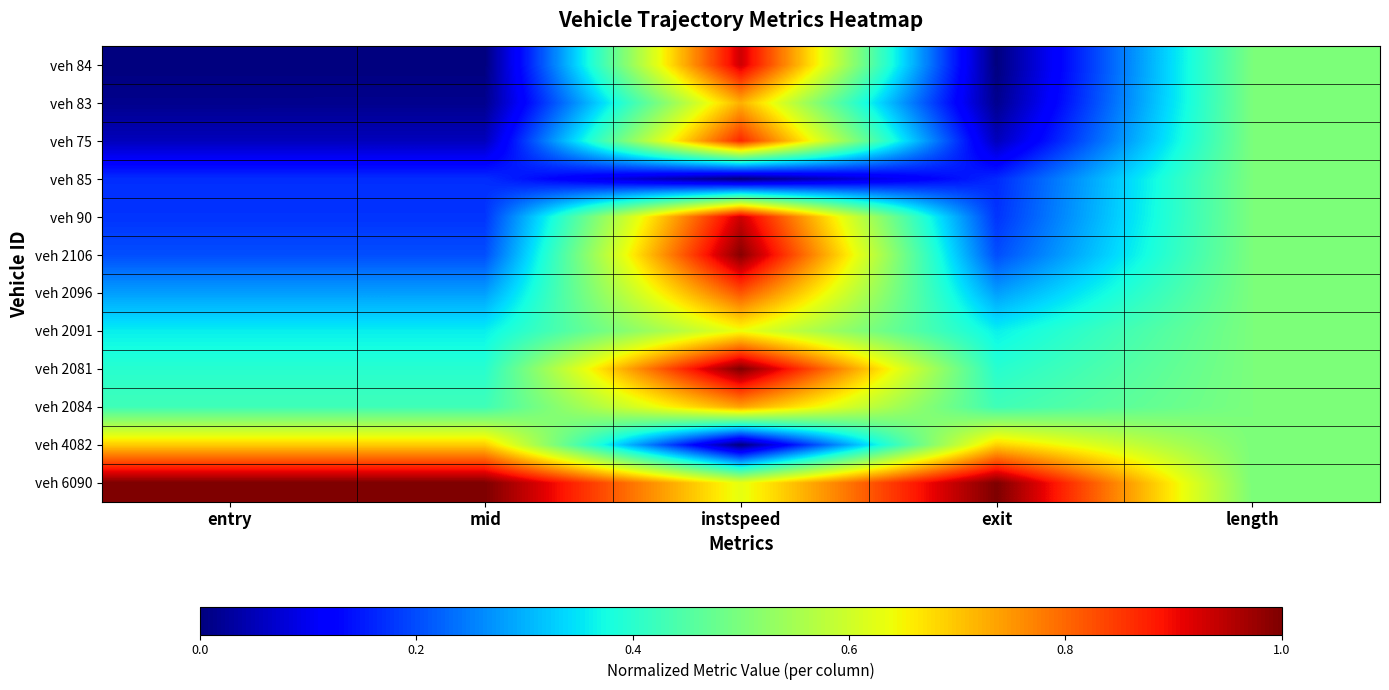

Which label corresponds to the largest value in the chart?

instspeed